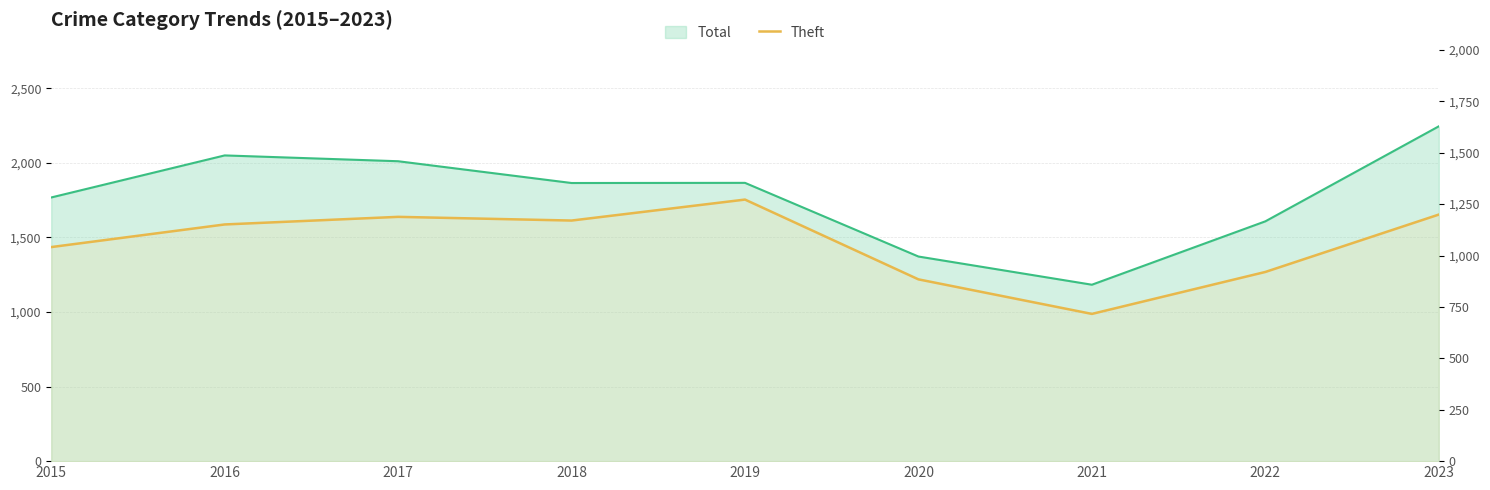

How many points are lower than both their immediate neighbors (excluding endpoints)?

2